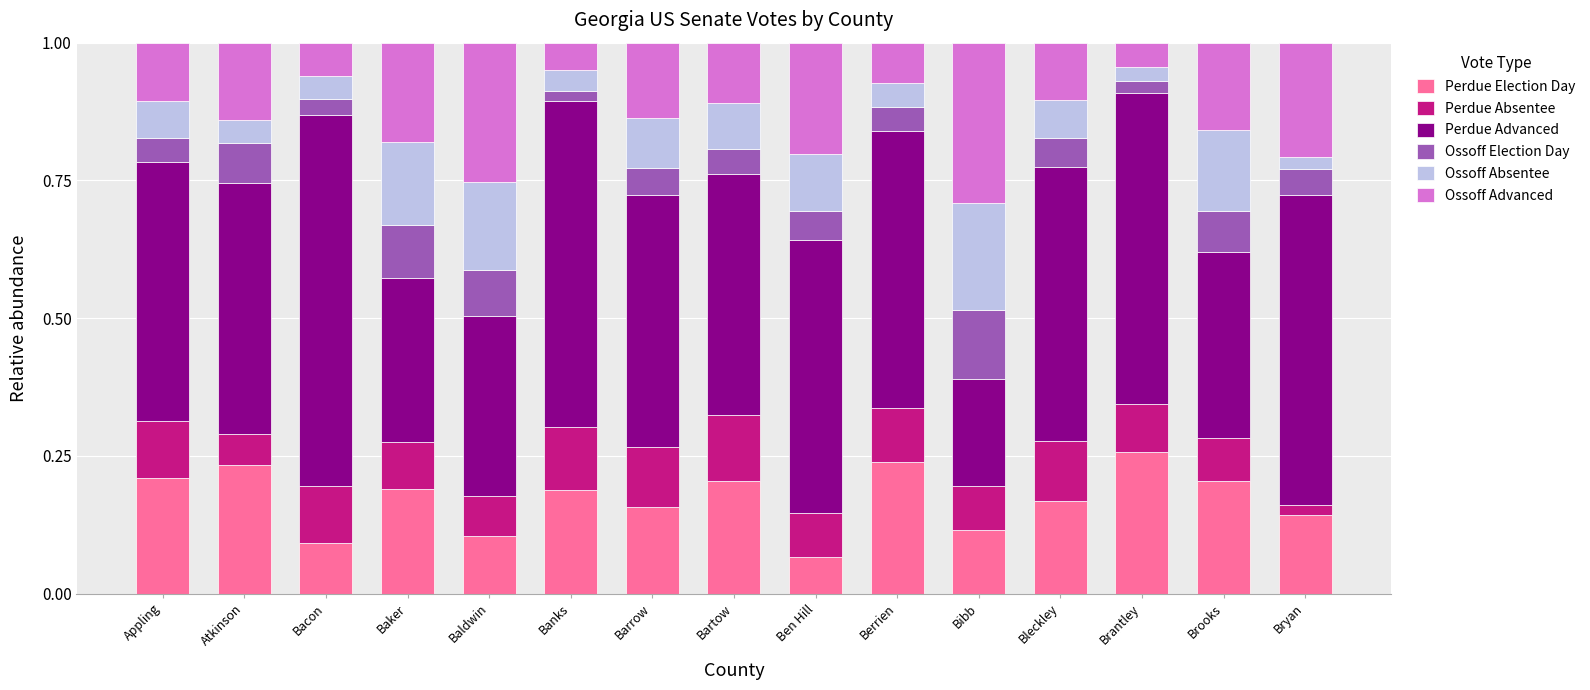

What is the sum of all Perdue Election Day values?

2.6